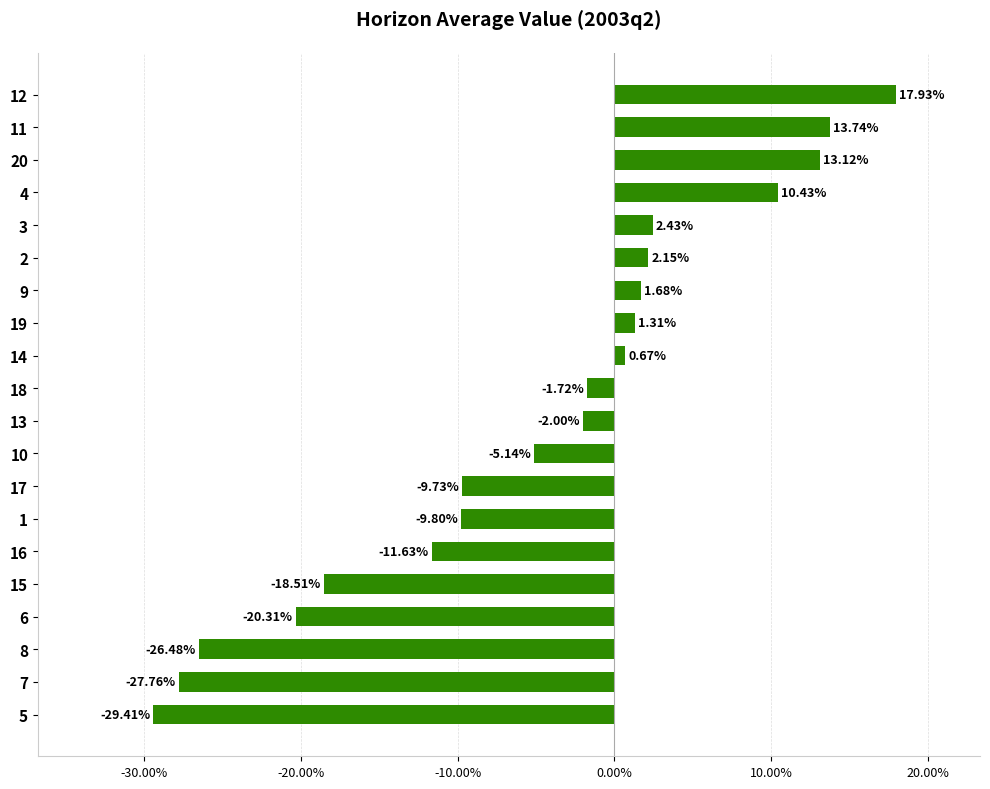

Are the bars horizontal?

Yes